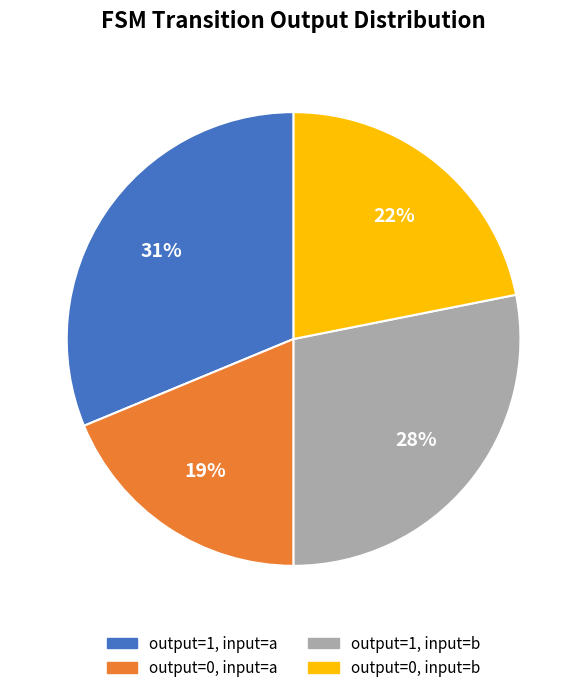

Which slice is the smallest?

output=0, input=a